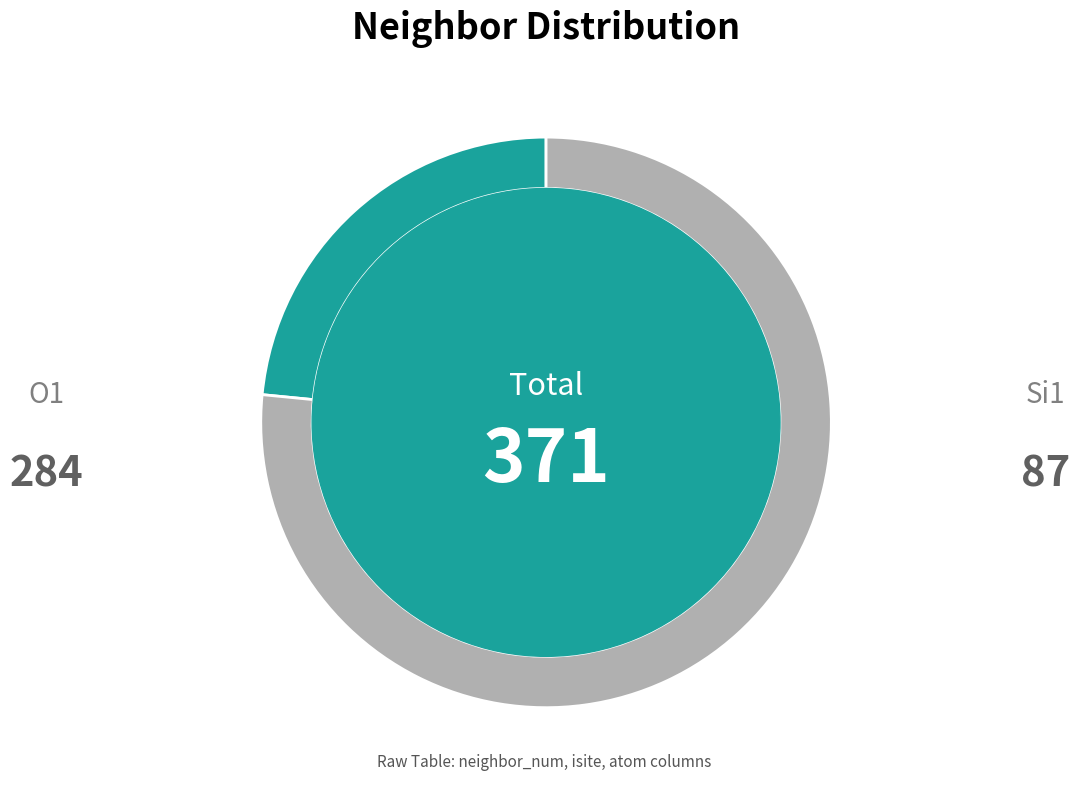

Combined, do 0 and 4 account for over 50%?

No